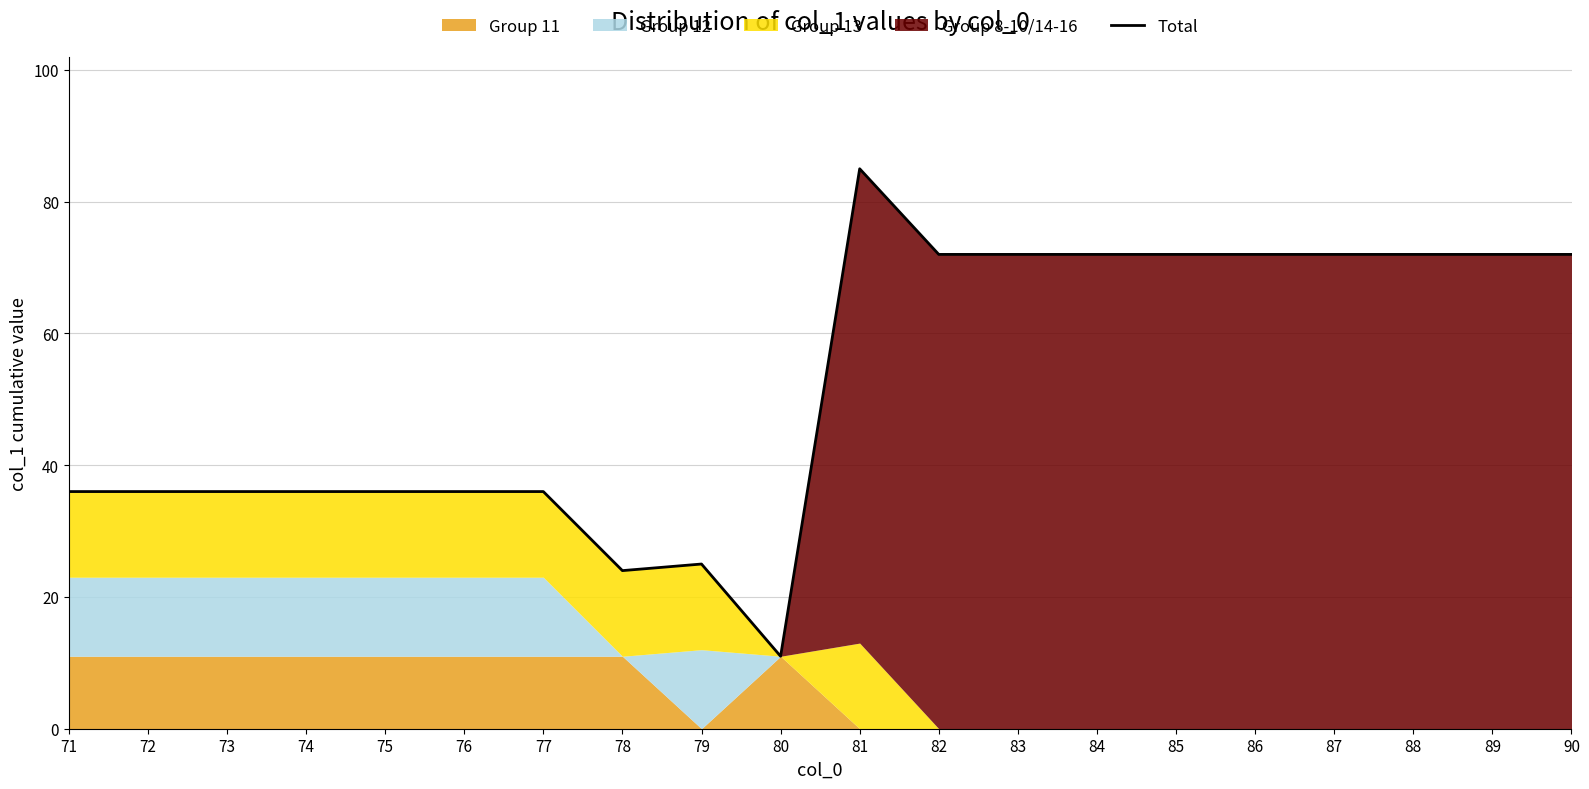

The value at 83 is 44. True or false?

False